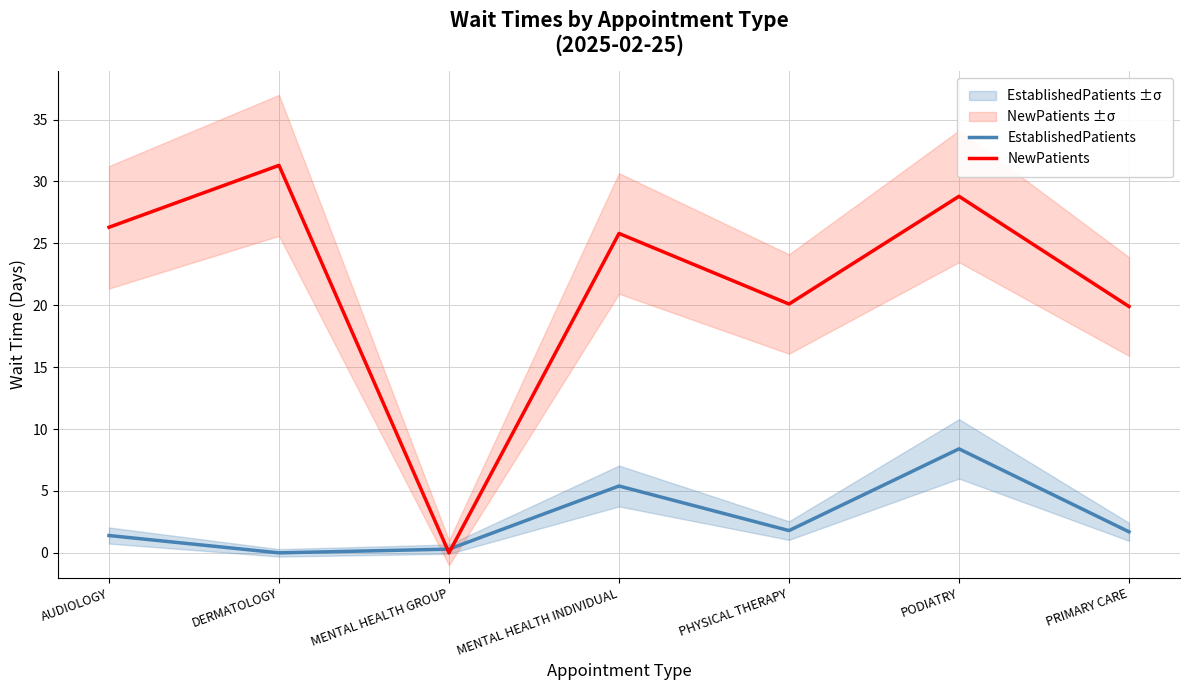

Is the value of EstablishedPatients at AUDIOLOGY greater than the value of NewPatients at PODIATRY?

No